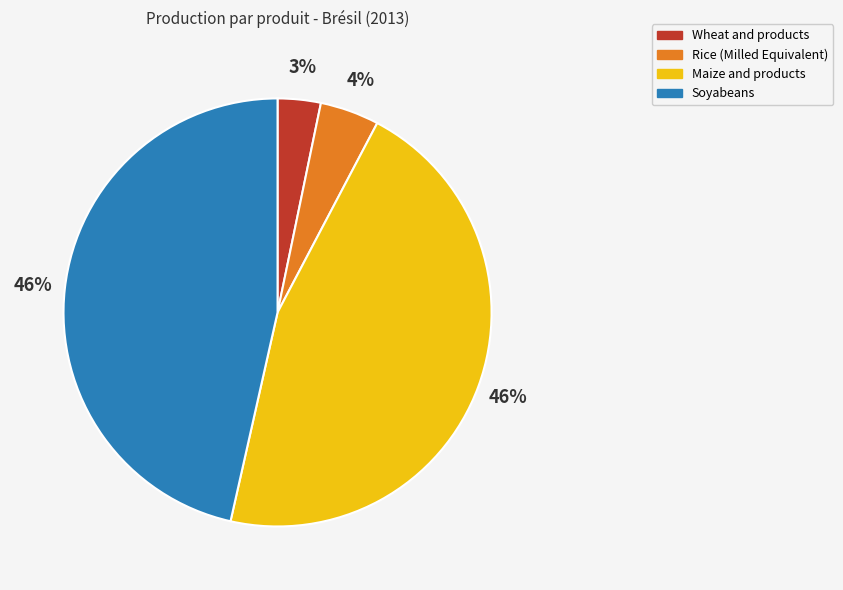

Is there any slice that represents more than half of the pie?

No